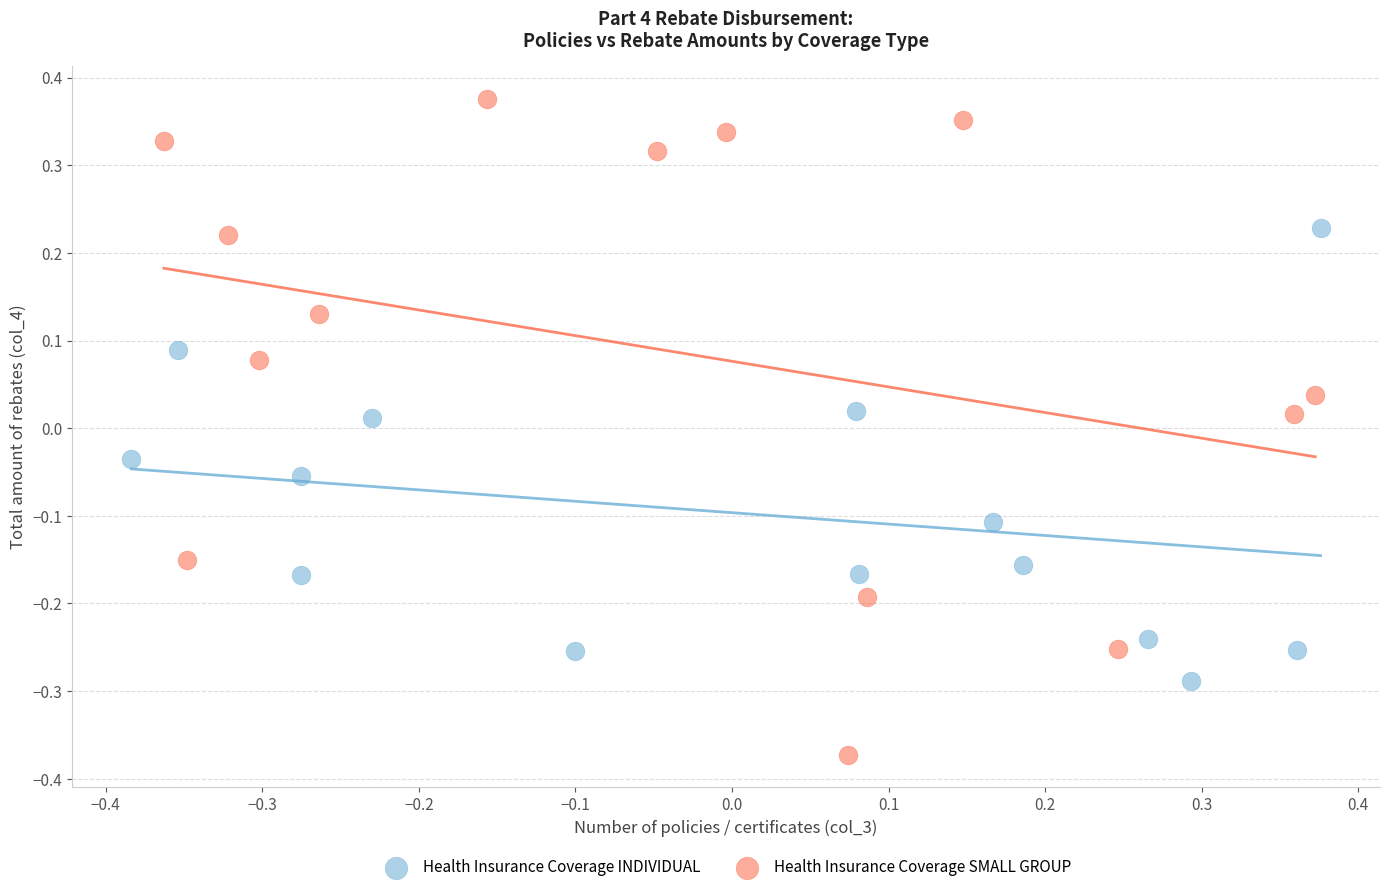

Which series has the largest Y range (max minus min)?

Health Insurance Coverage SMALL GROUP